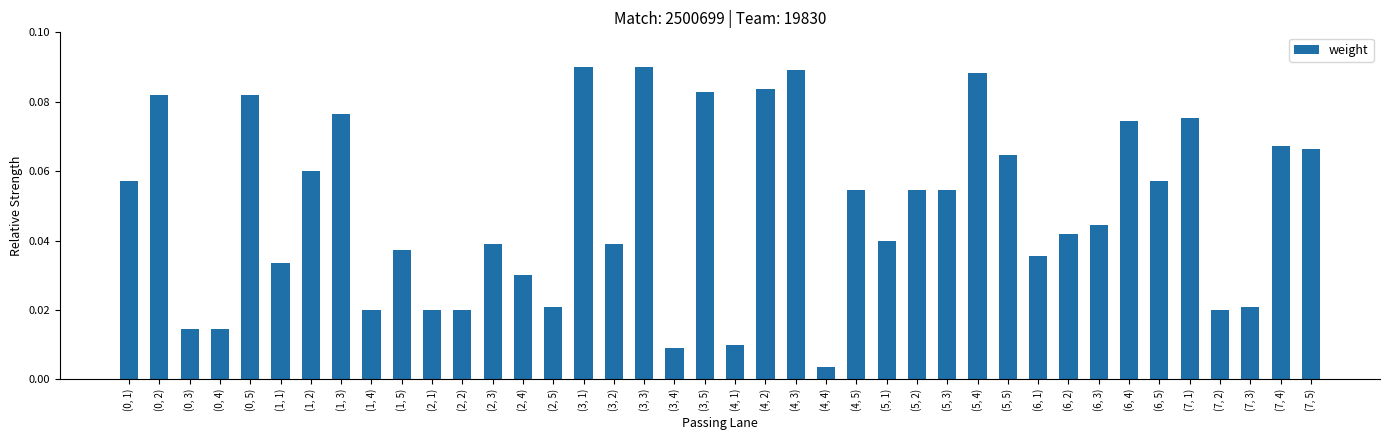

Which label corresponds to the smallest value in the chart?

(4, 4)